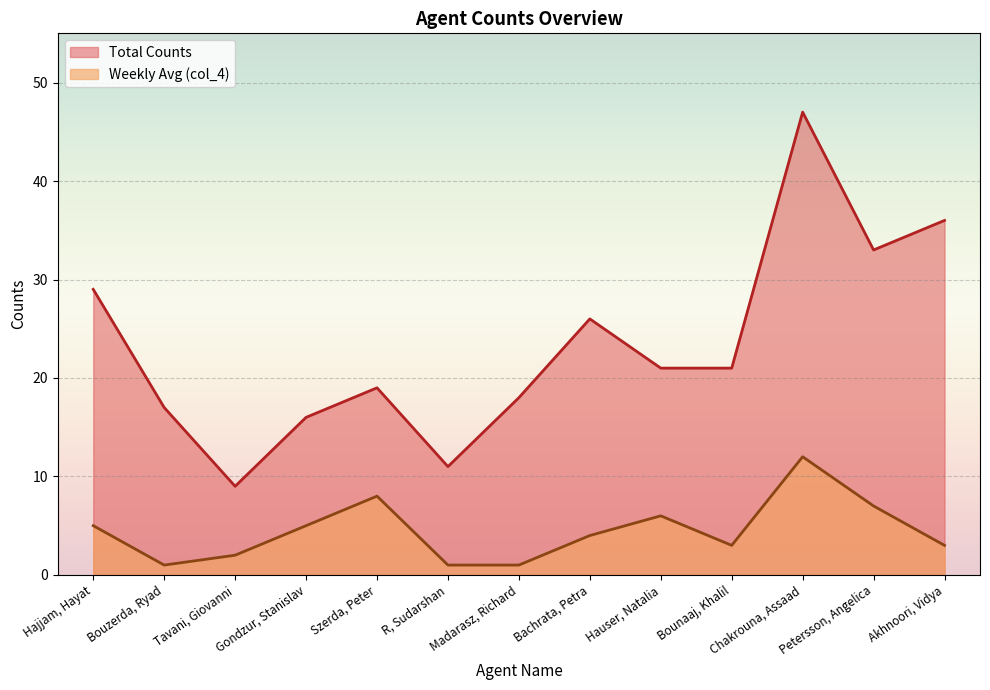

What is the label of the 10th point from the right?

Gondzur, Stanislav